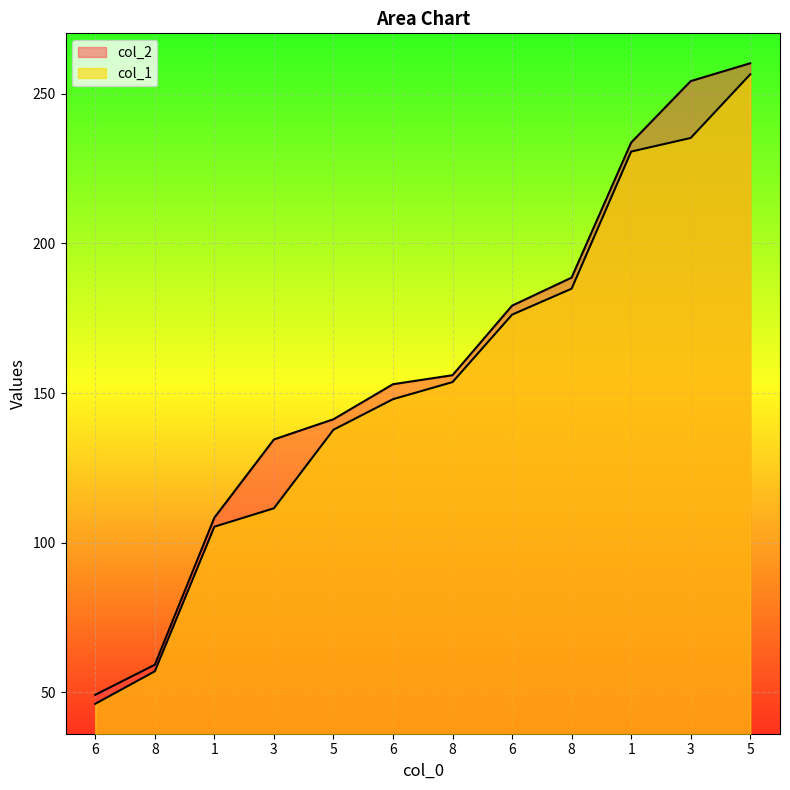

True or false: col_2 and col_1 intersect in this chart.

False